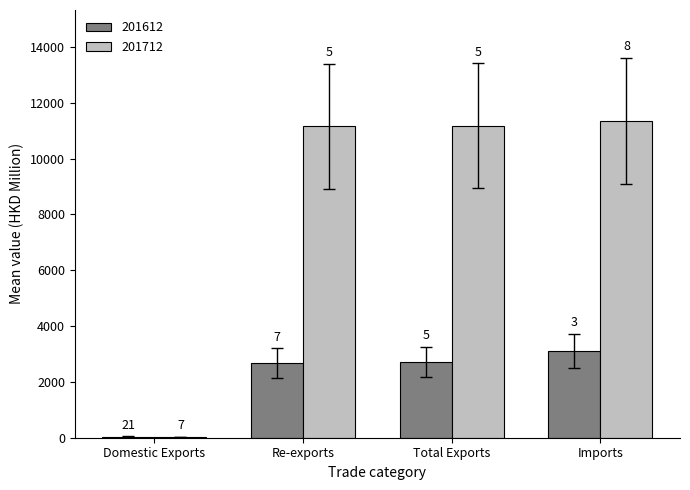

What are all the series names shown in the legend?

201612, 201712